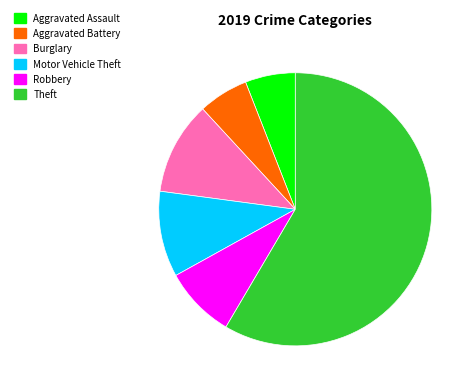

The Aggravated Assault slice represents 6% of the pie. True or false?

True